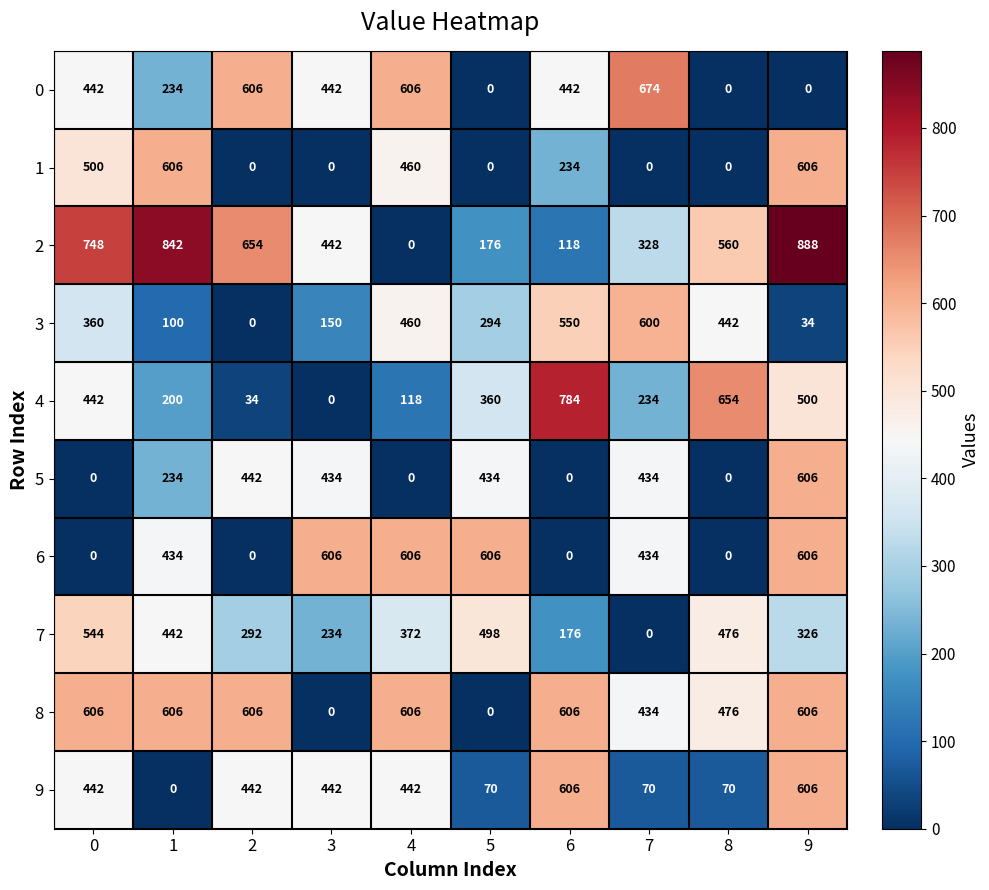

At which category is the sum across all series the highest?

9